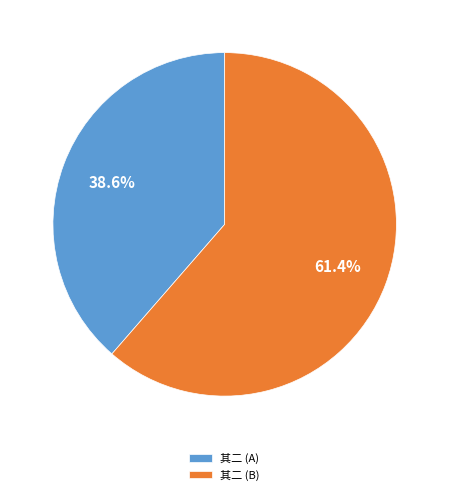

To the nearest percent, what is the difference between the largest and smallest slice percentages?

23%